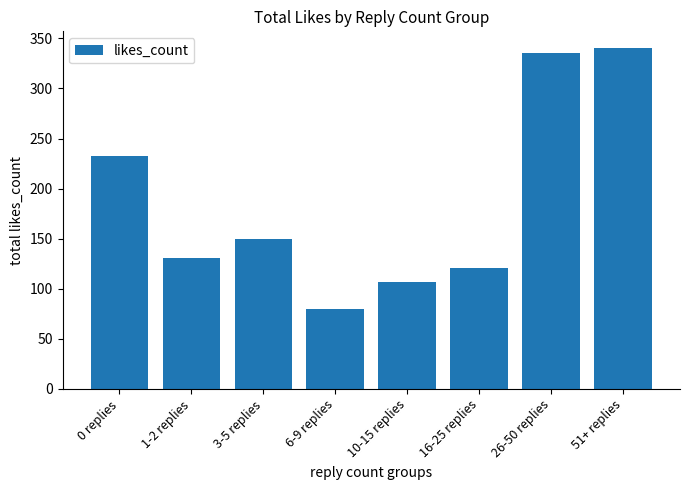

Is it true that the value at 0 replies is 100?

False